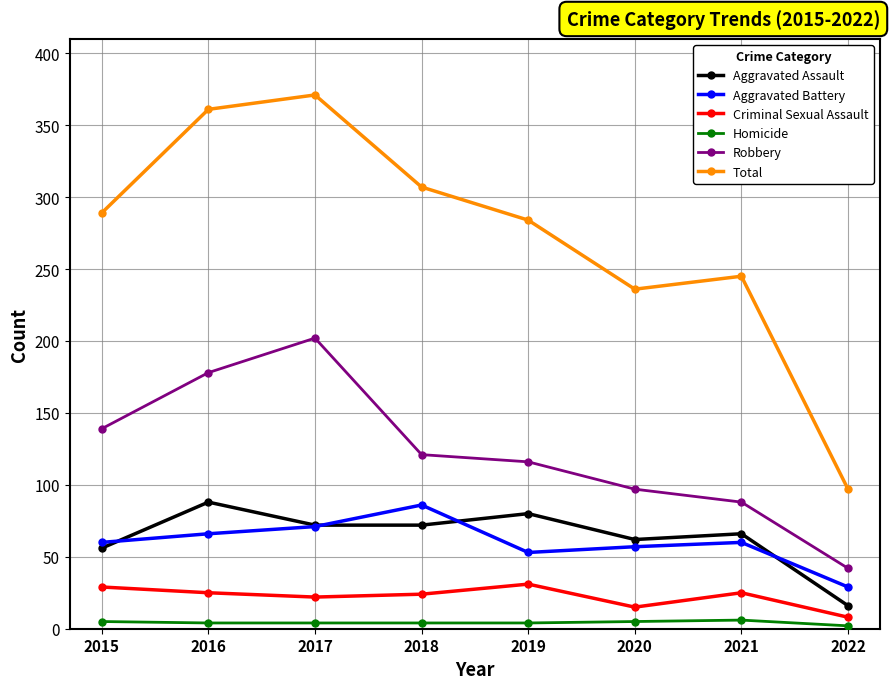

What value does the Homicide series have at 2017?

4